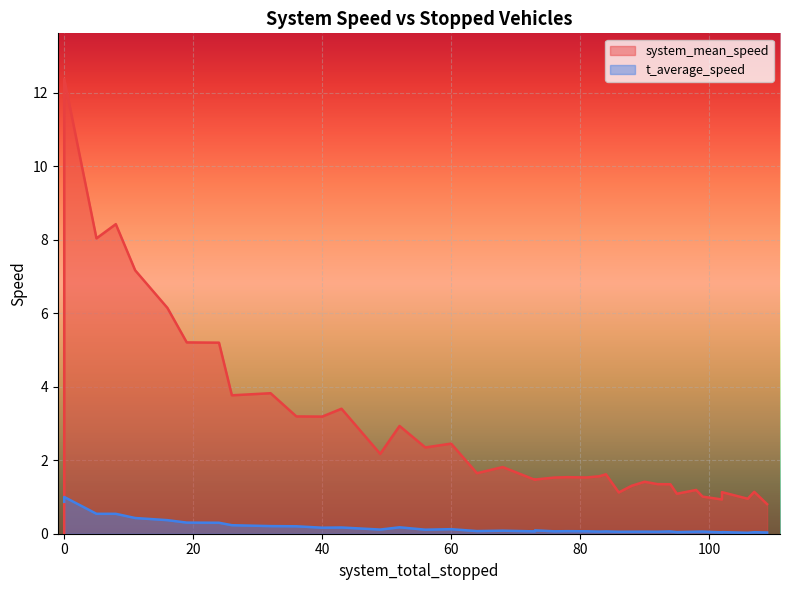

Which series has the largest total across all categories?

system_mean_speed